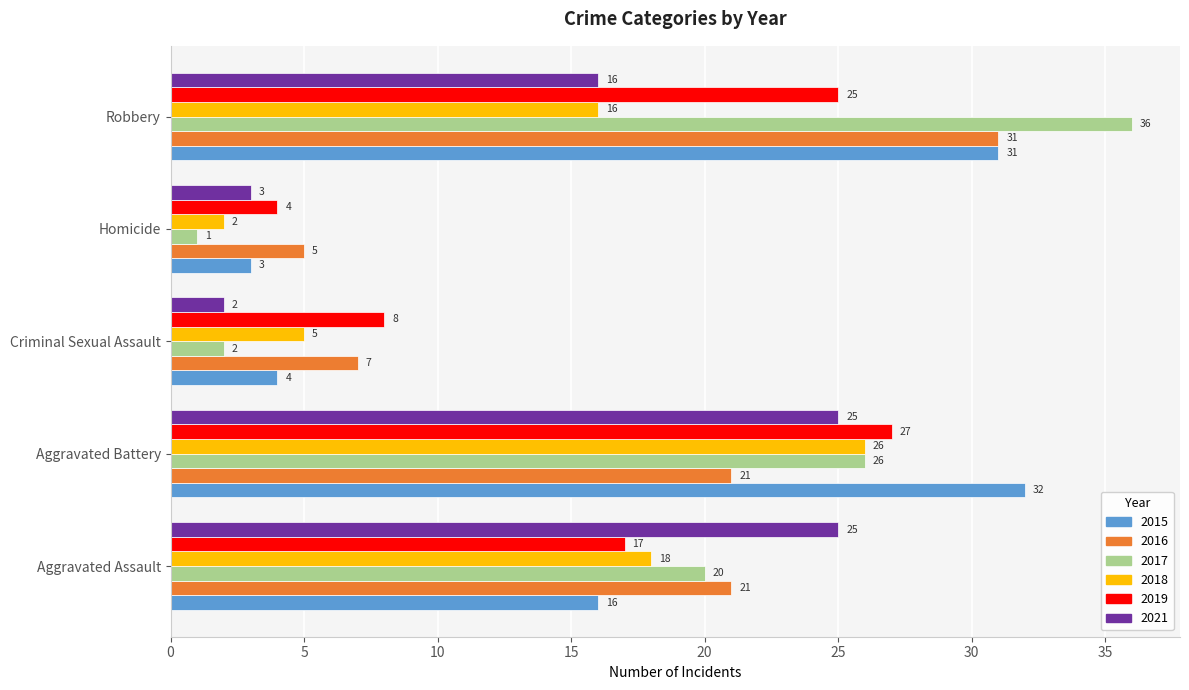

Where is 2019 nearest to the value 15?

Aggravated Assault